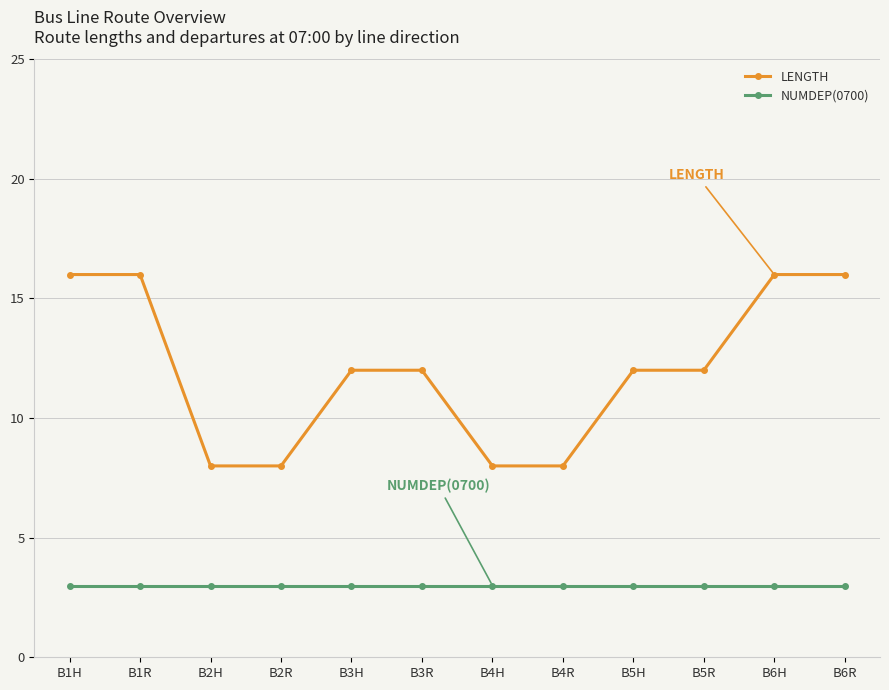

List the series in order of their overall mean, highest first.

LENGTH, NUMDEP(0700)